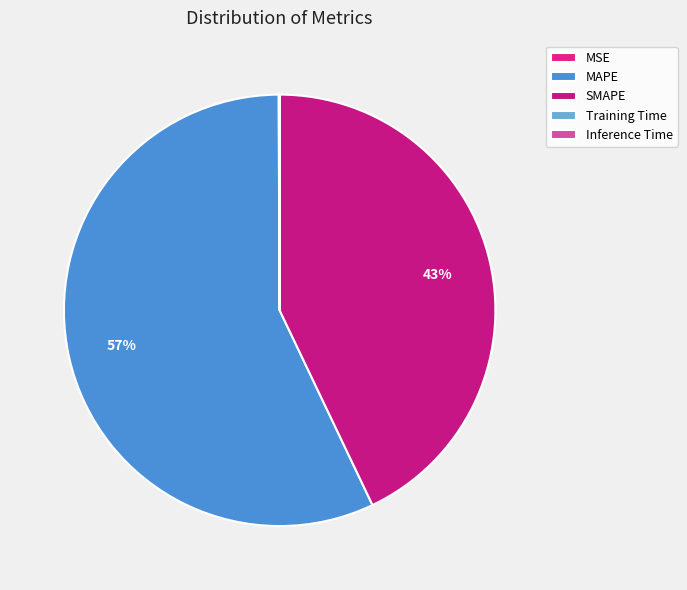

Rank the categories by value from lowest to highest.

Inference Time, Training Time, MSE, SMAPE, MAPE